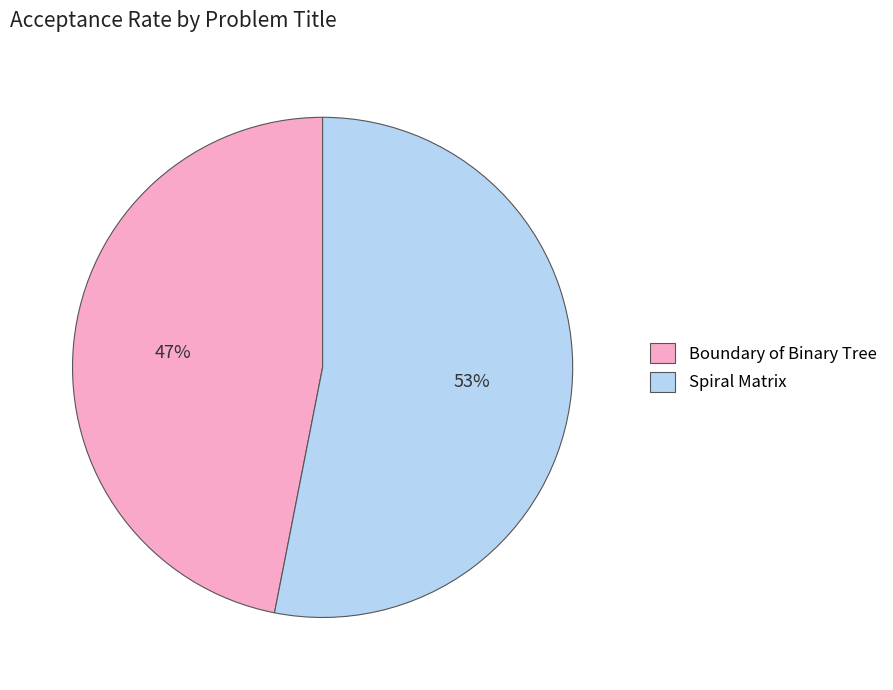

Is it true that Spiral Matrix is 53% of the pie?

True